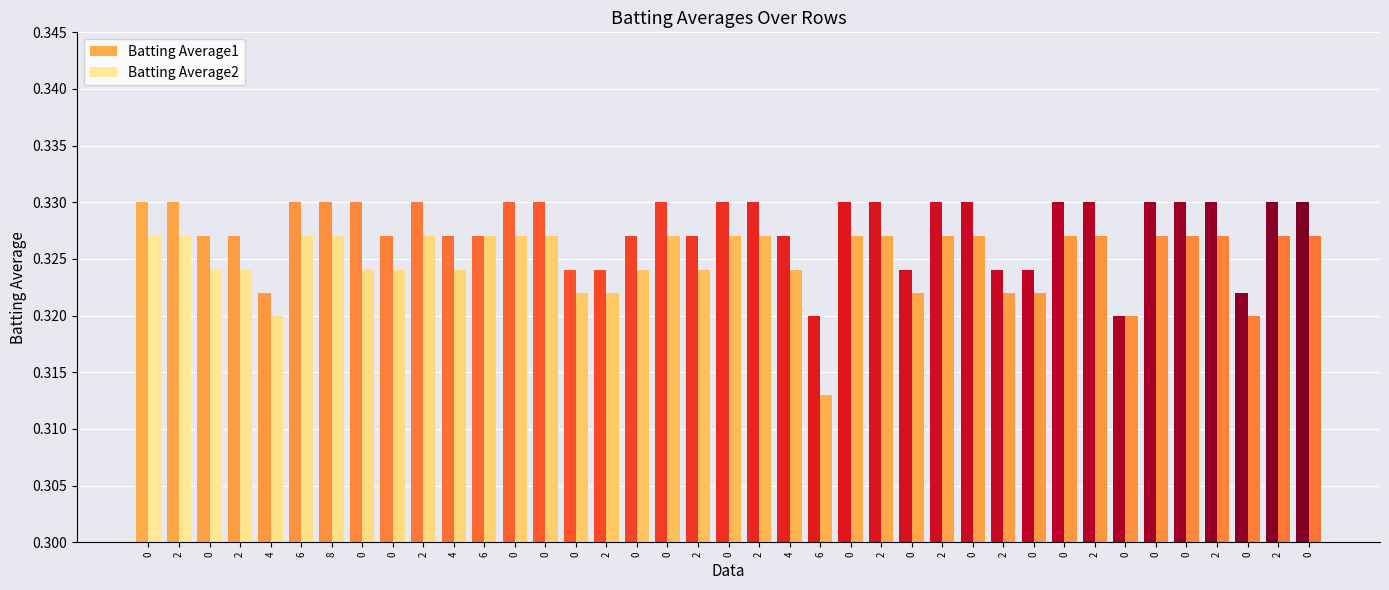

Reading left to right, list all the values displayed in this chart.

Batting Average1: 0=0.3	2=0.3	0=0.3	2=0.3	4=0.3	6=0.3	8=0.3	0=0.3	0=0.3	2=0.3	4=0.3	6=0.3	0=0.3	0=0.3	0=0.3	2=0.3	0=0.3	0=0.3	2=0.3	0=0.3	2=0.3	4=0.3	6=0.3	0=0.3	2=0.3	0=0.3	2=0.3	0=0.3	2=0.3	0=0.3	0=0.3	2=0.3	0=0.3	0=0.3	0=0.3	2=0.3	0=0.3	2=0.3	0=0.3
Batting Average2: 0=0.3	2=0.3	0=0.3	2=0.3	4=0.3	6=0.3	8=0.3	0=0.3	0=0.3	2=0.3	4=0.3	6=0.3	0=0.3	0=0.3	0=0.3	2=0.3	0=0.3	0=0.3	2=0.3	0=0.3	2=0.3	4=0.3	6=0.3	0=0.3	2=0.3	0=0.3	2=0.3	0=0.3	2=0.3	0=0.3	0=0.3	2=0.3	0=0.3	0=0.3	0=0.3	2=0.3	0=0.3	2=0.3	0=0.3